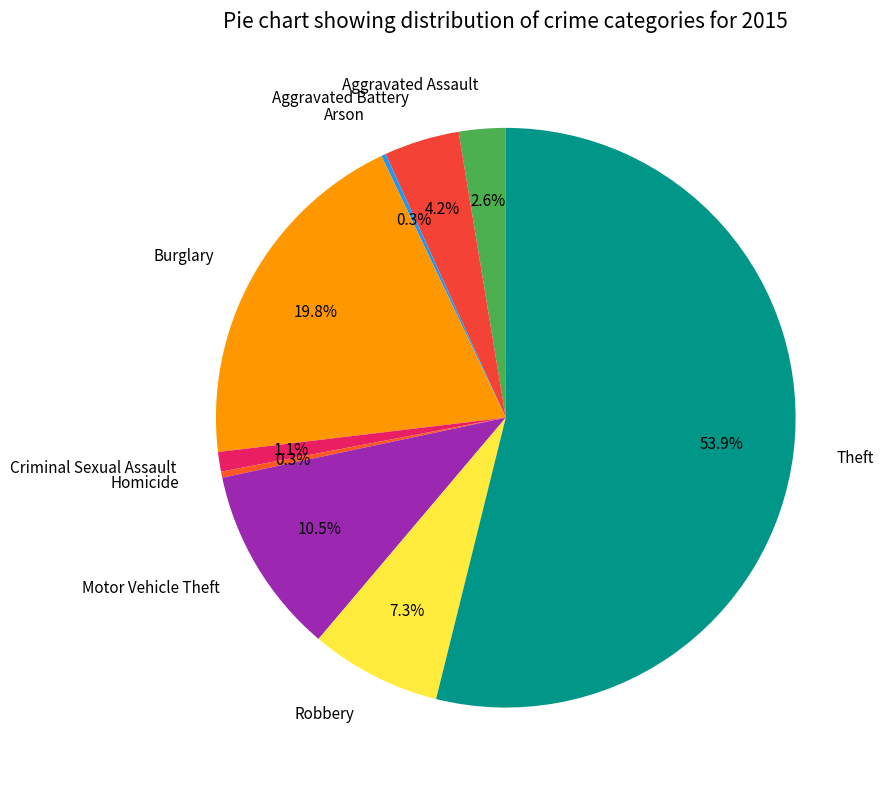

To the nearest percent, what is the difference between the Aggravated Assault and Robbery slice percentages?

5%